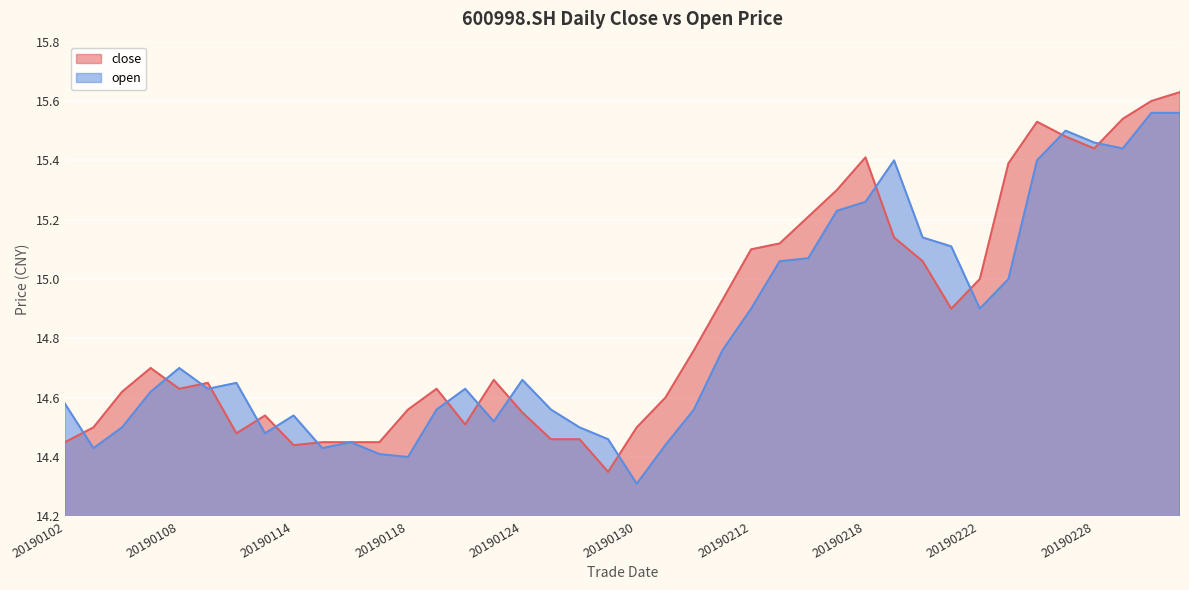

How many intersections are there between close and open?

15